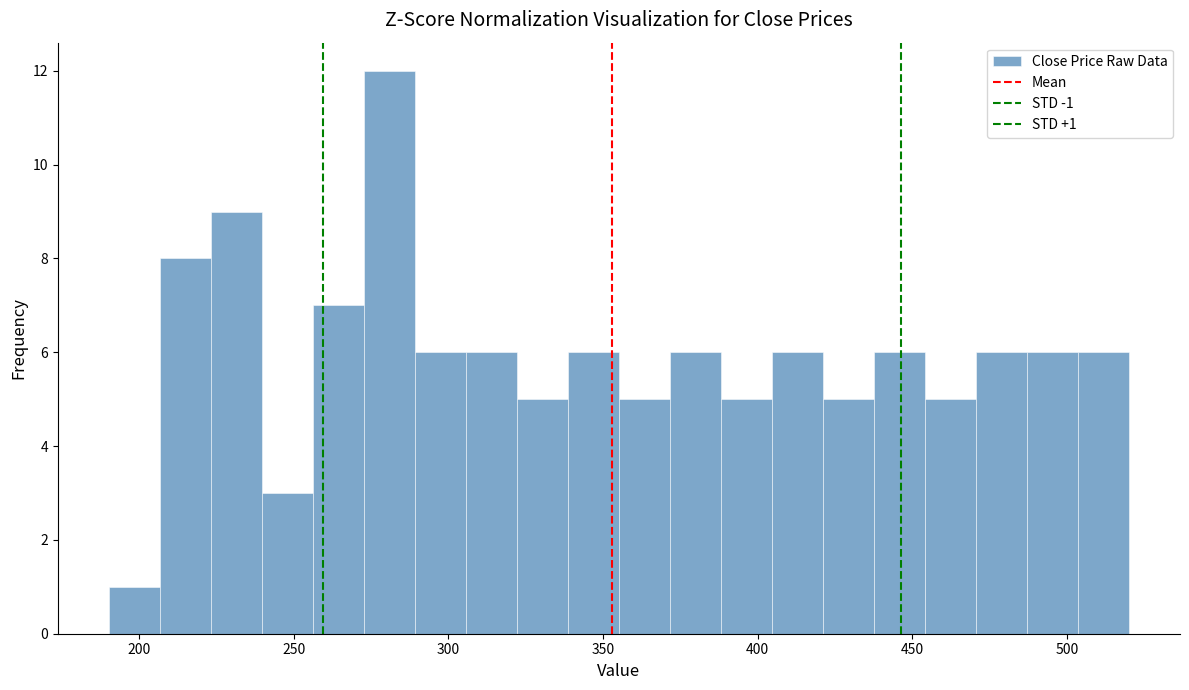

Read against the x-axis, roughly where is the centre of the tallest bar?

280